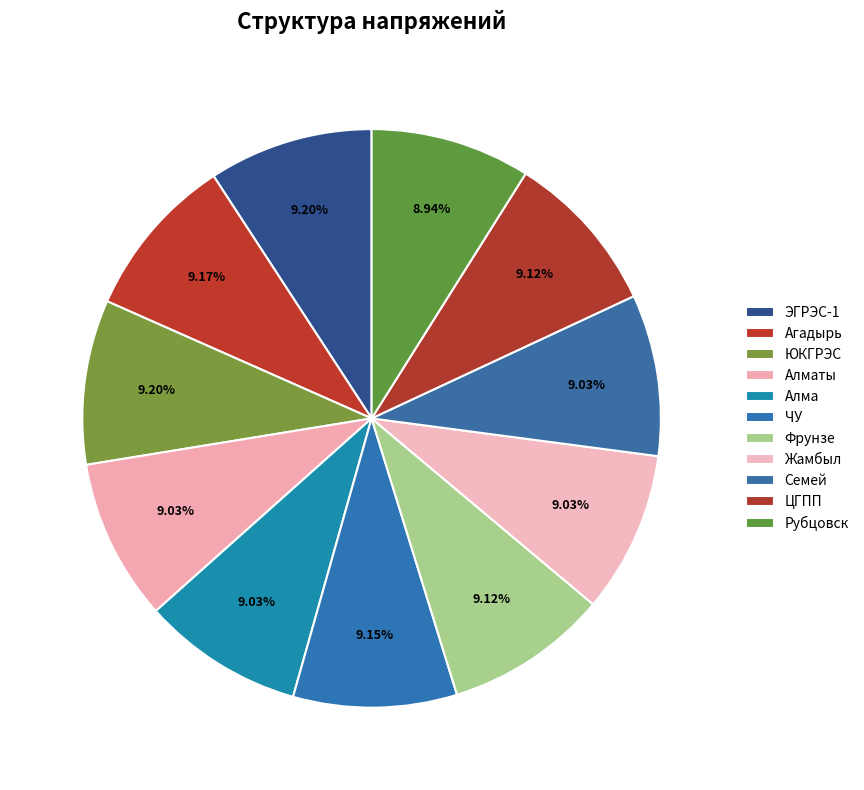

To the nearest percent, what portion does Жамбыл represent?

9%